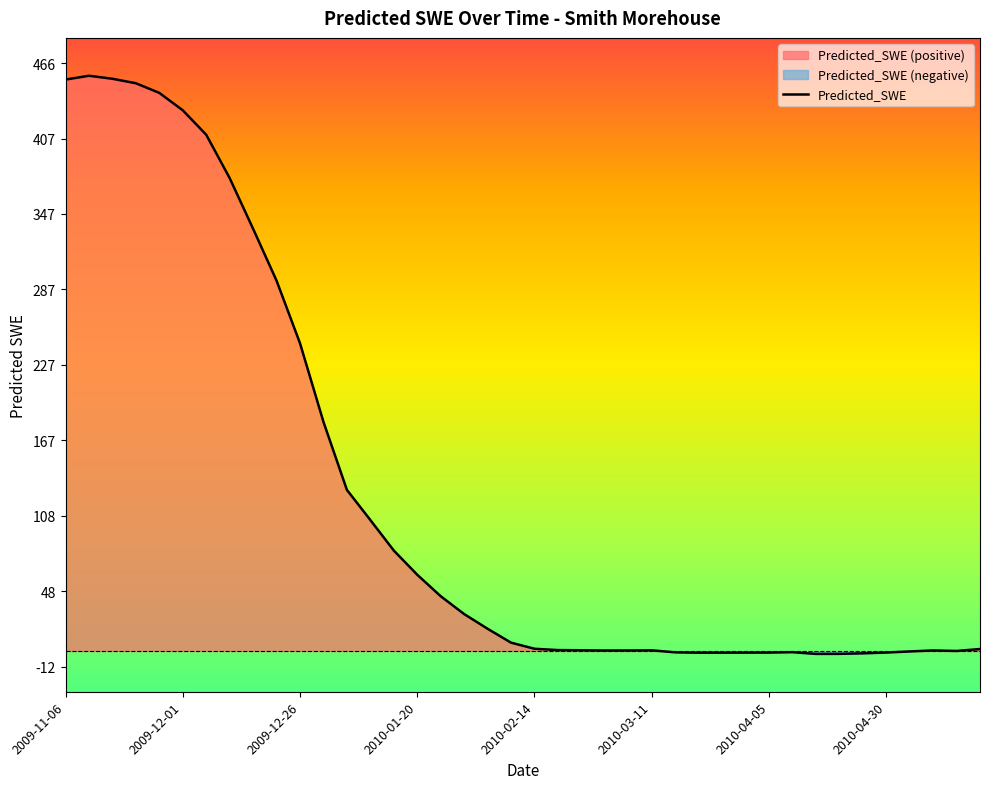

What is the minimum value shown in the chart?

-1.9